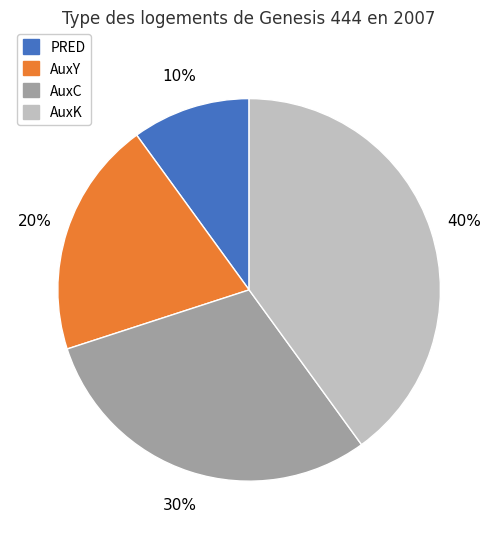

To the nearest percent, what is the average slice percentage?

25%